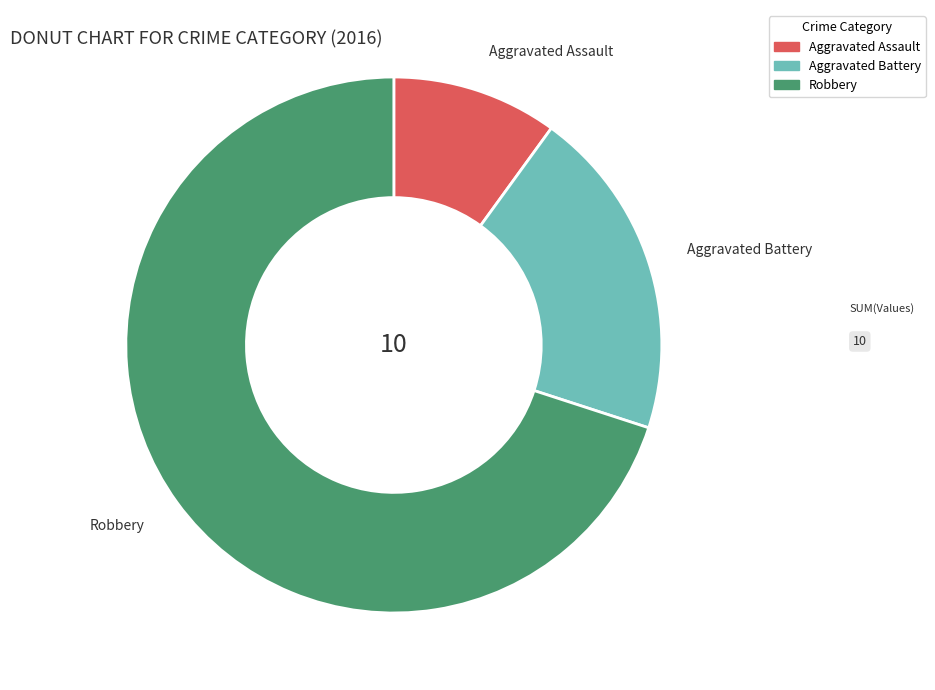

Between Aggravated Assault and Aggravated Battery, which is larger?

Aggravated Battery